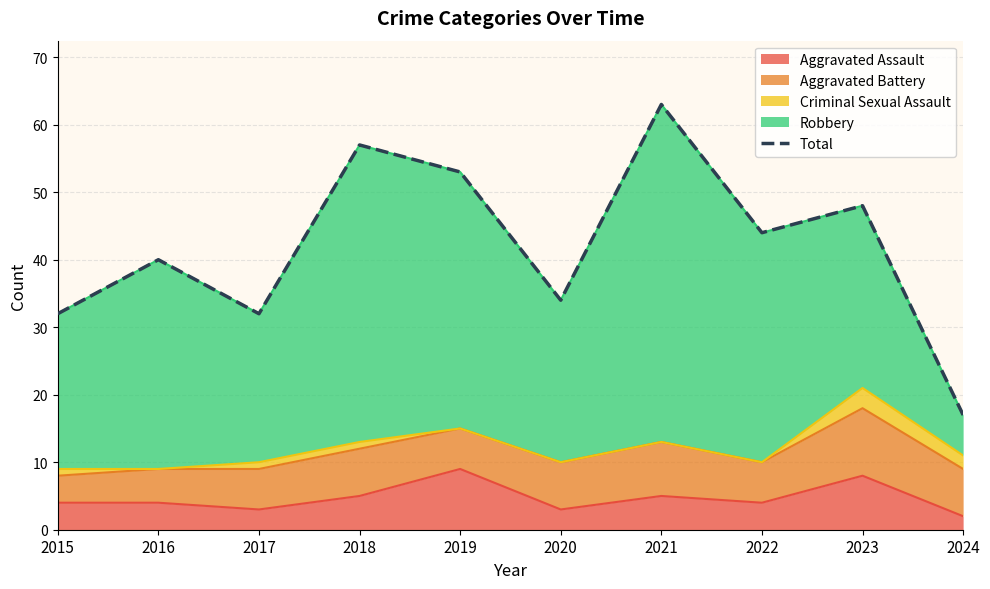

Where is the first local minimum?

2017